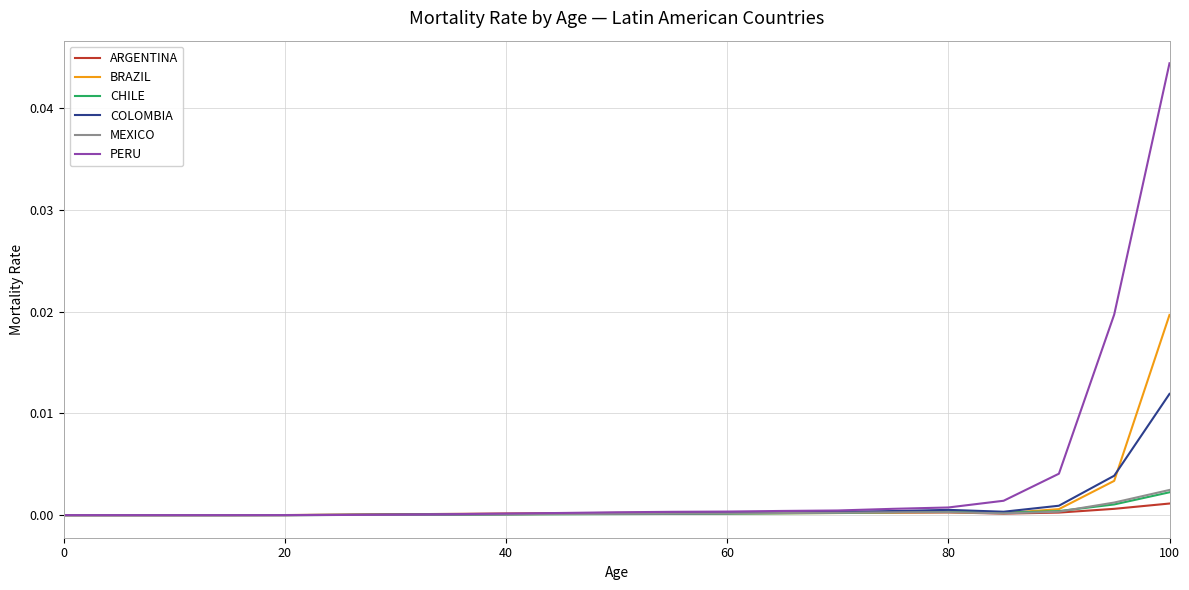

Which series has the largest range (max minus min)?

PERU